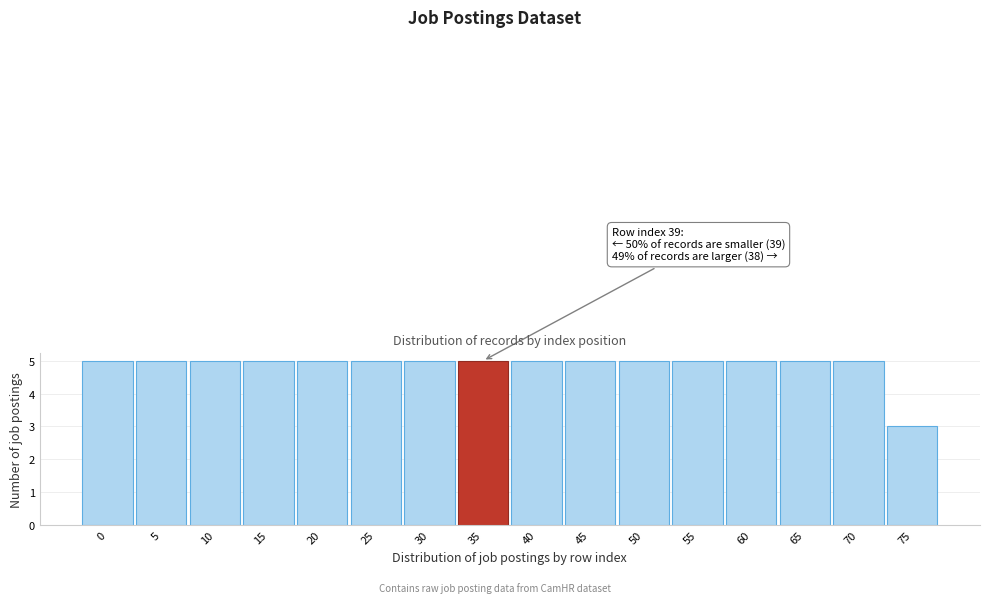

Reading left to right, list all the values displayed in this chart.

0=5	5=5	10=5	15=5	20=5	25=5	30=5	35=5	40=5	45=5	50=5	55=5	60=5	65=5	70=5	75=3